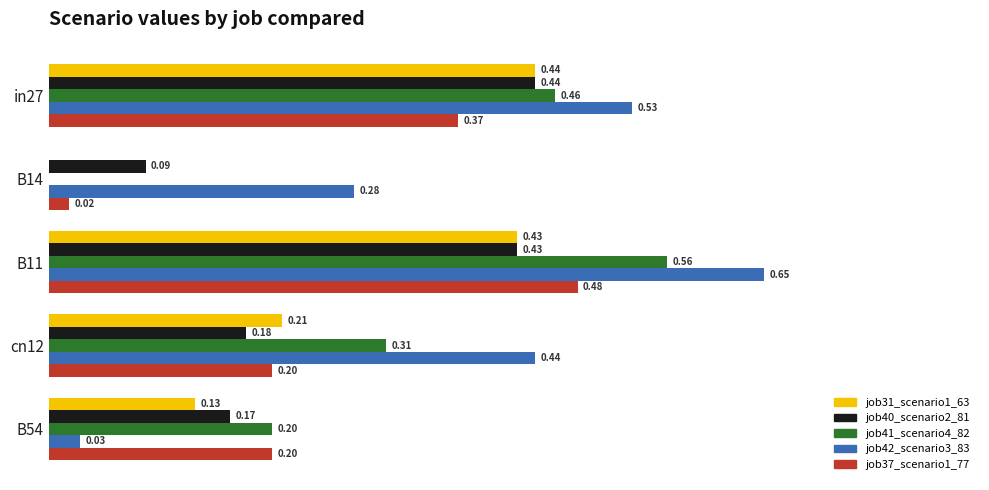

Between in27 and B54, which series saw the biggest shift?

job42_scenario3_83